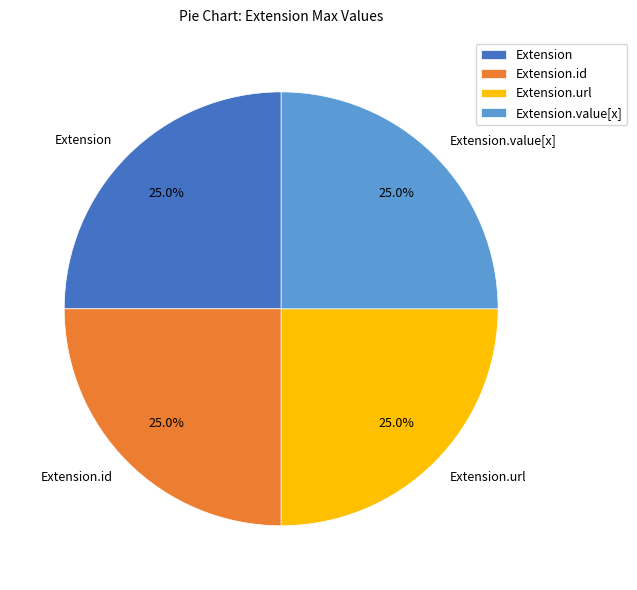

What percentage is the Extension.url slice, to the nearest percent?

25%